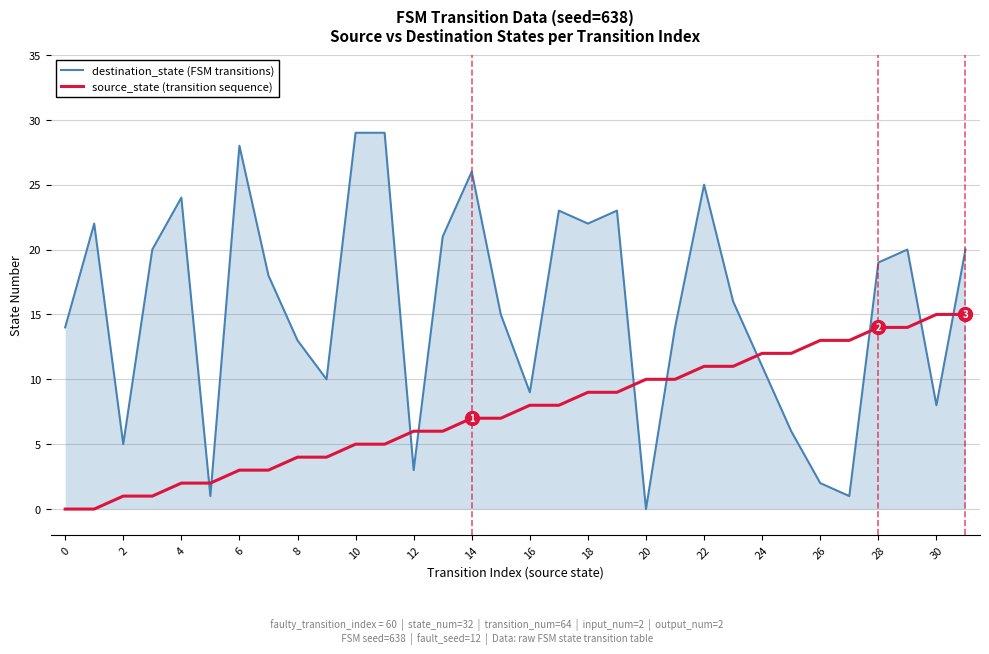

What is the highest value of the source_state (transition sequence) series?

15